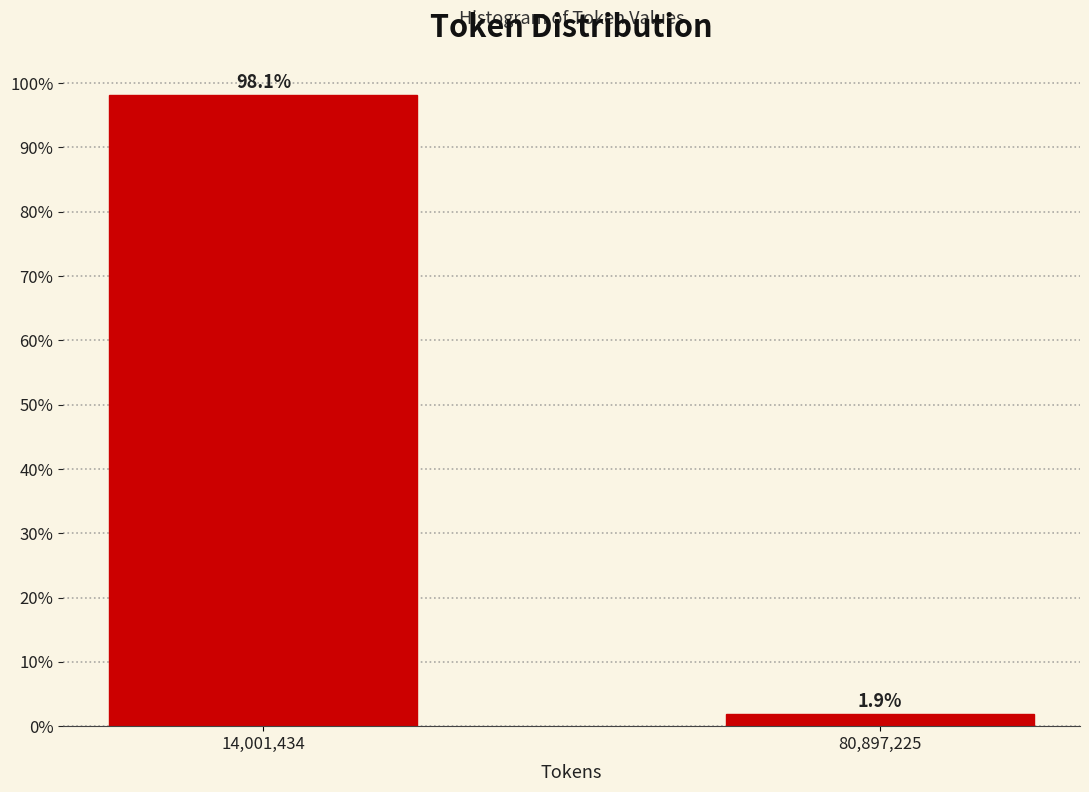

Reading left to right, transcribe all the data shown in this chart.

98.1	1.9